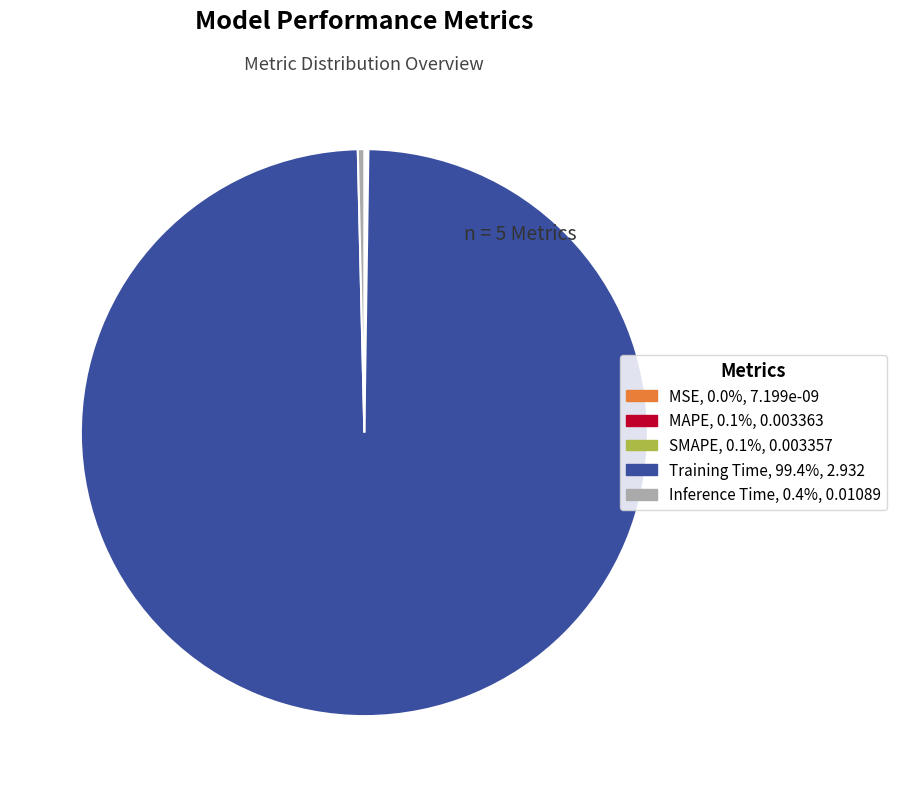

True or false: Training Time accounts for 89% of the total.

False